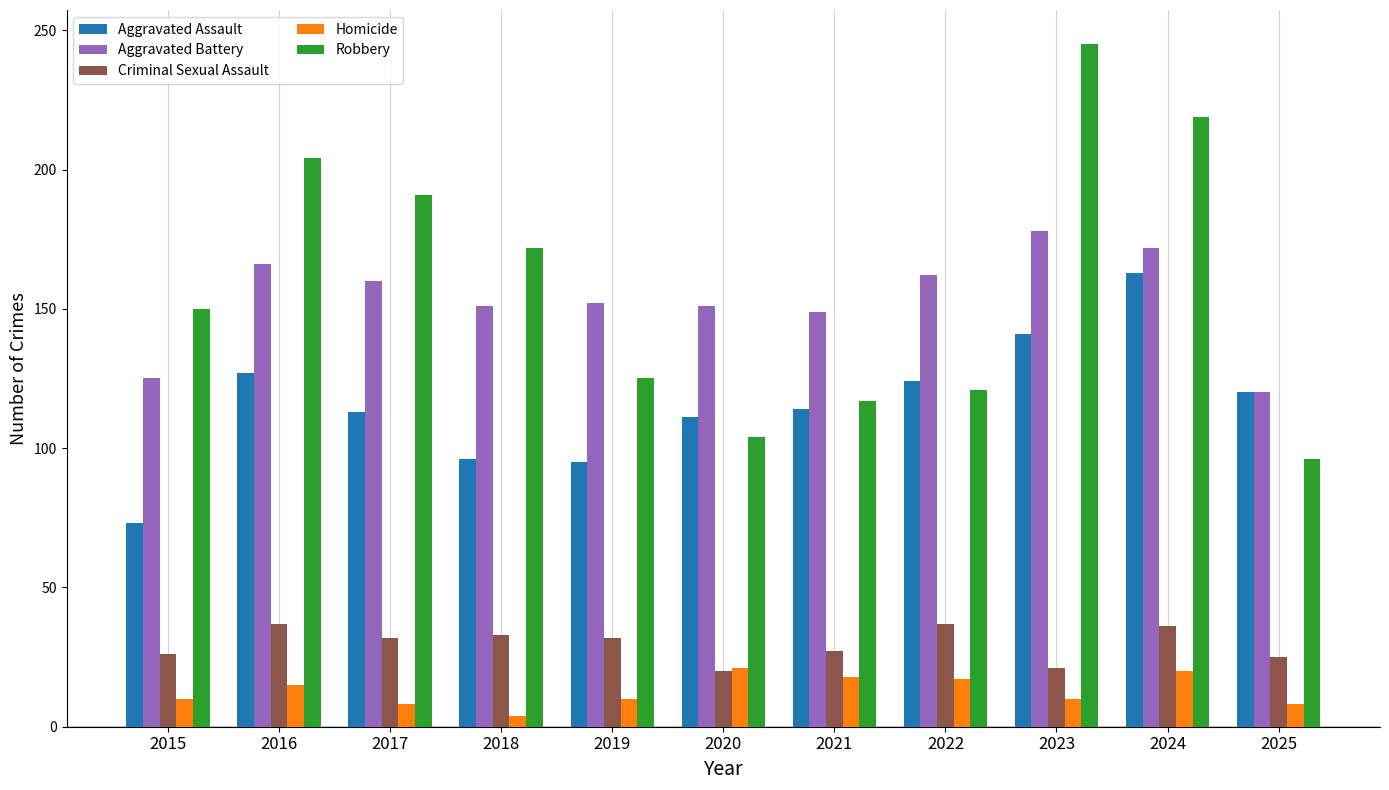

What is the sum of all Criminal Sexual Assault values?

326